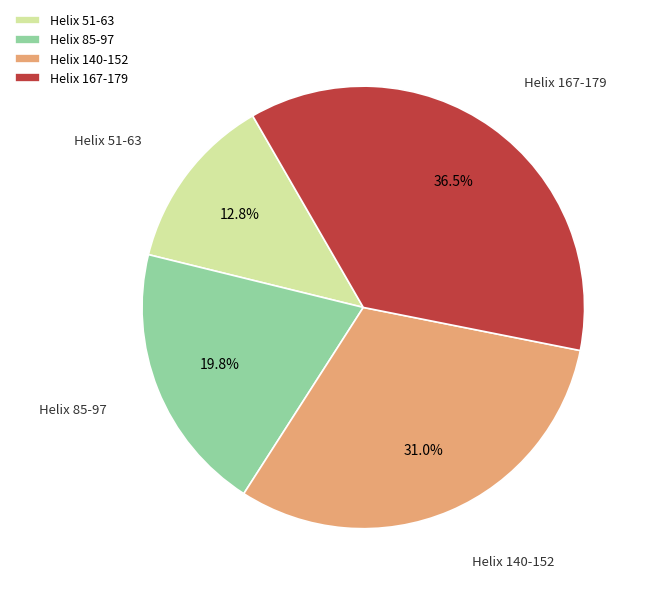

Count the number of slices in the pie.

4